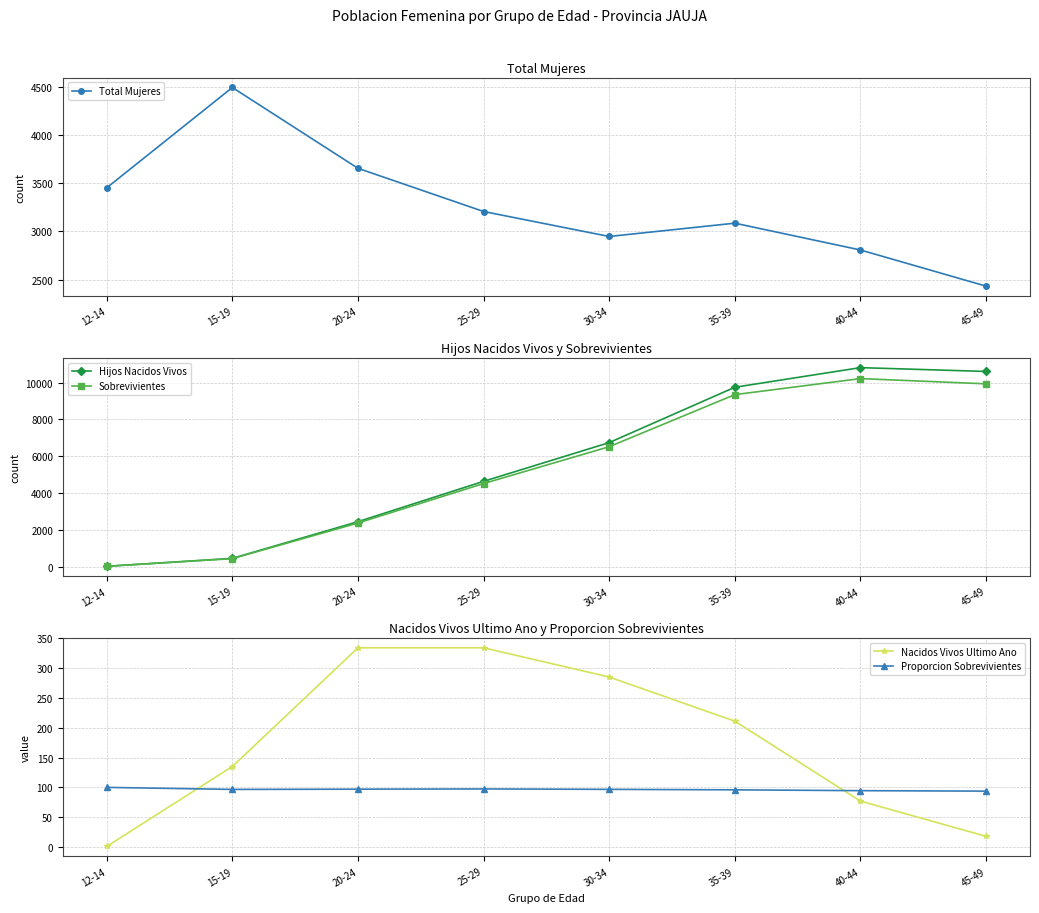

True or false: Proporcion Sobrevivientes has a value of 161.2 at 45-49.

False